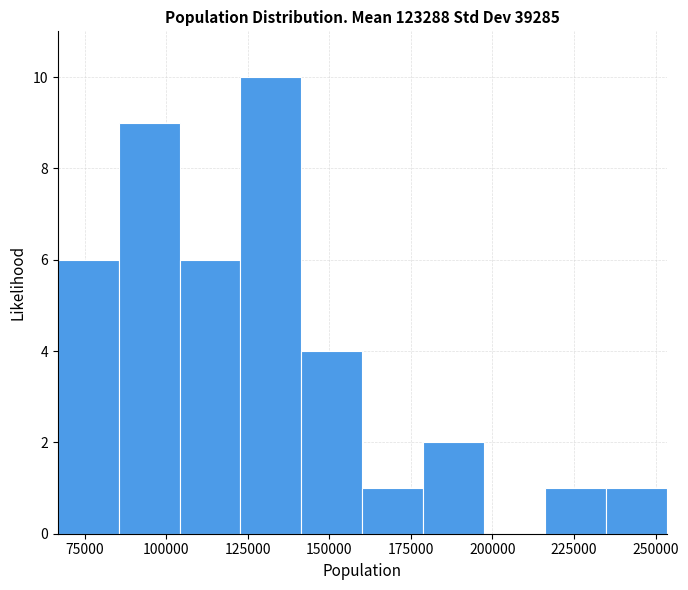

Read against the x-axis, roughly where is the centre of the tallest bar?

130000